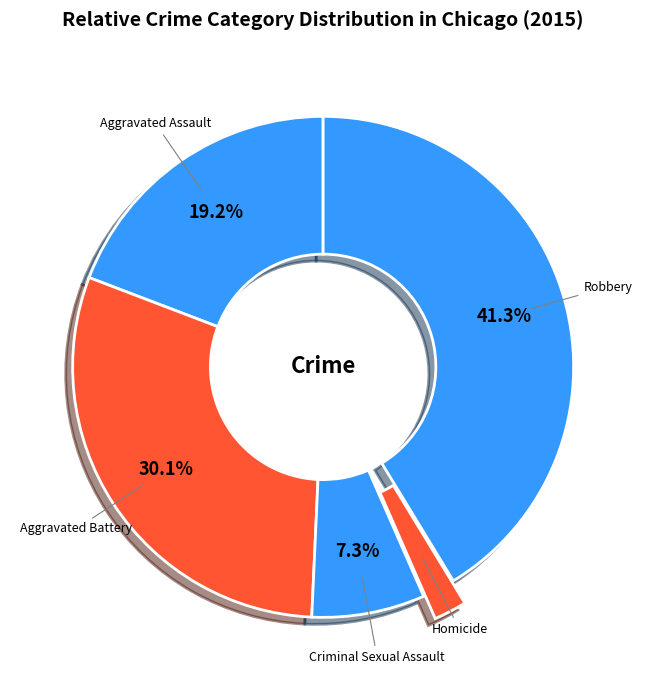

What is the largest slice in the pie chart?

Robbery